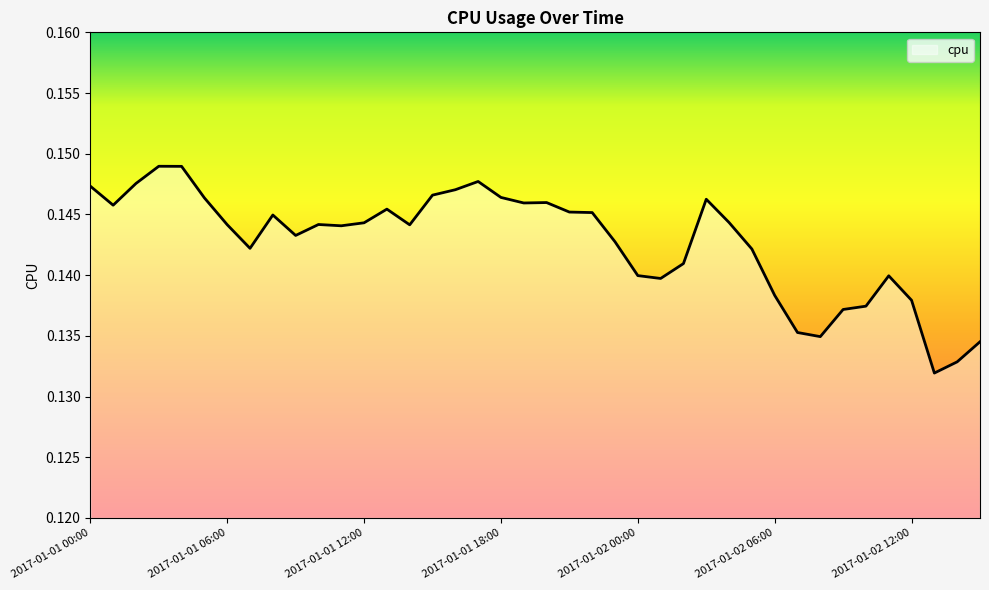

True or false: the data has more than 1 interior local peaks.

True